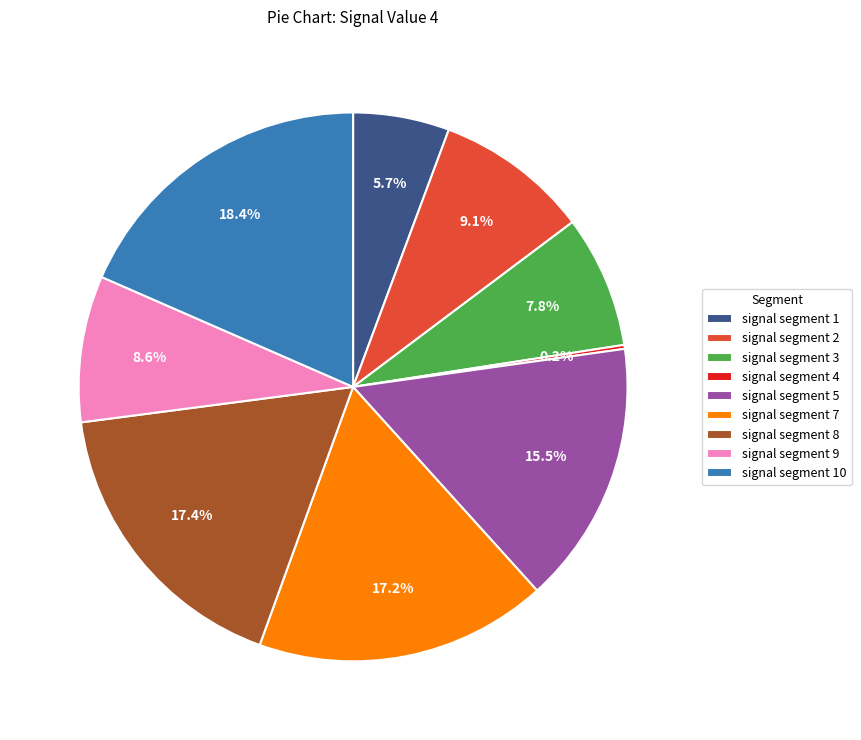

Which category has the biggest portion of the pie?

signal segment 10